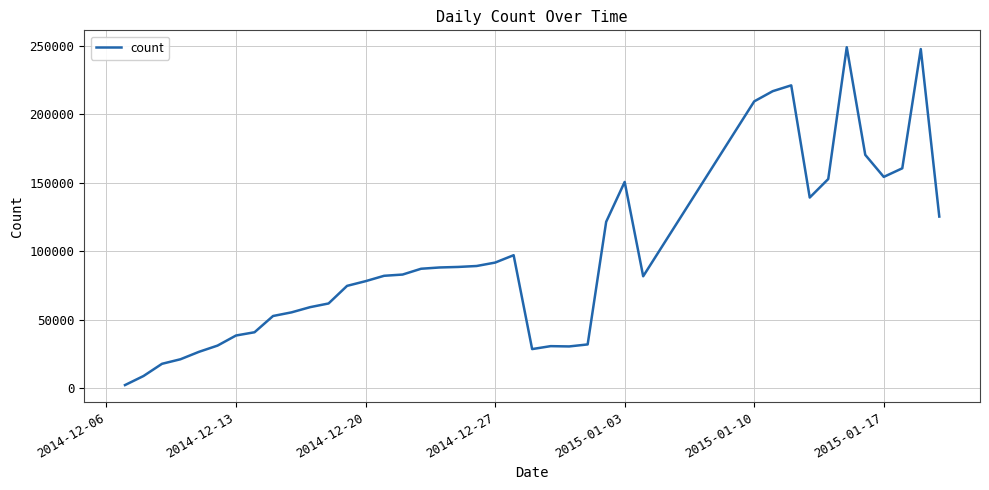

What is the maximum value shown in the chart?

249111